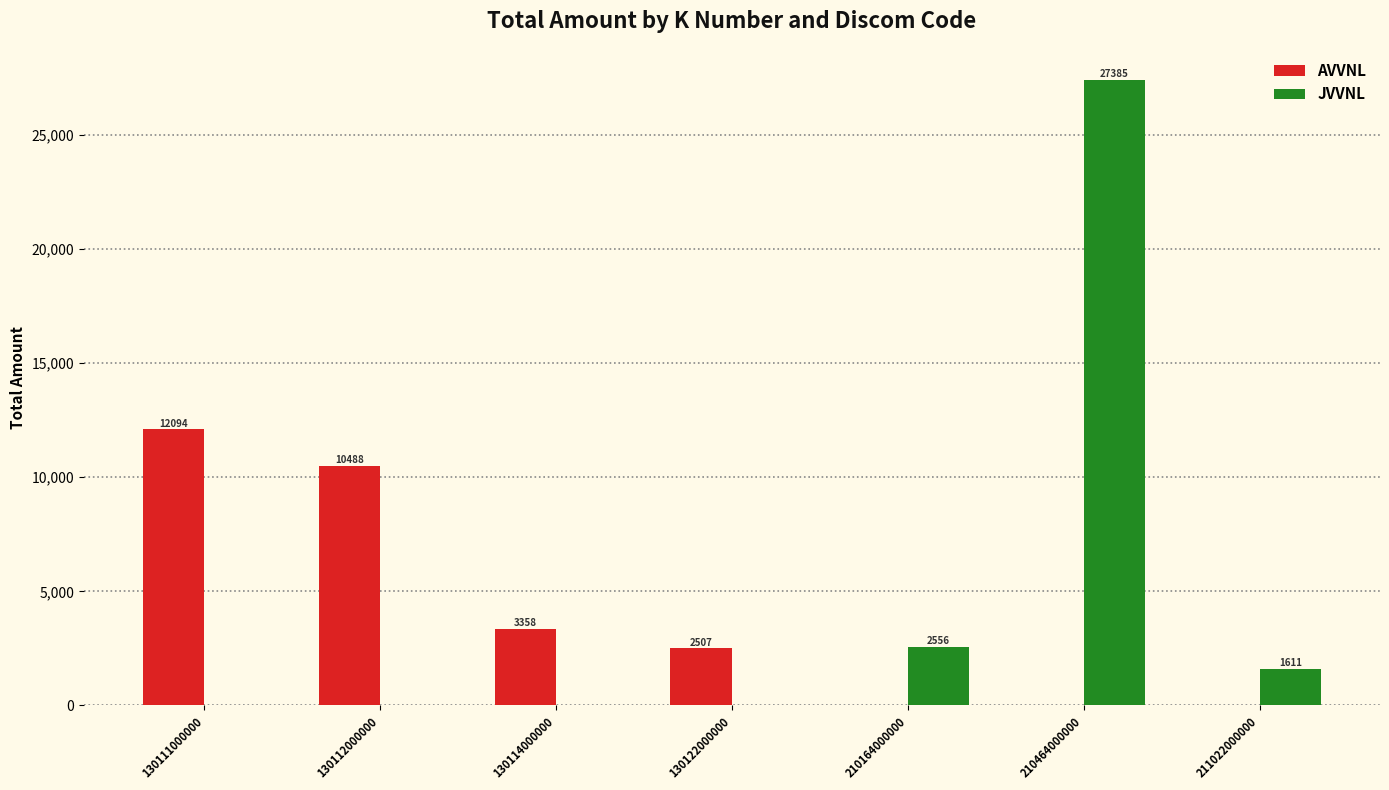

What is the sum of the AVVNL values at 210464000000 and 130112000000?

10488